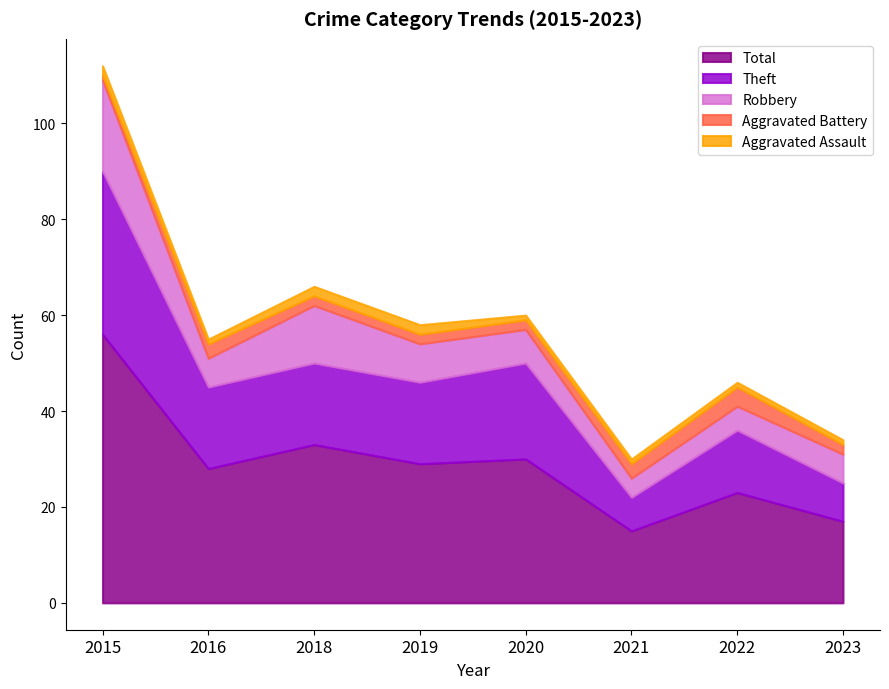

Does the chart have visible grid lines?

No